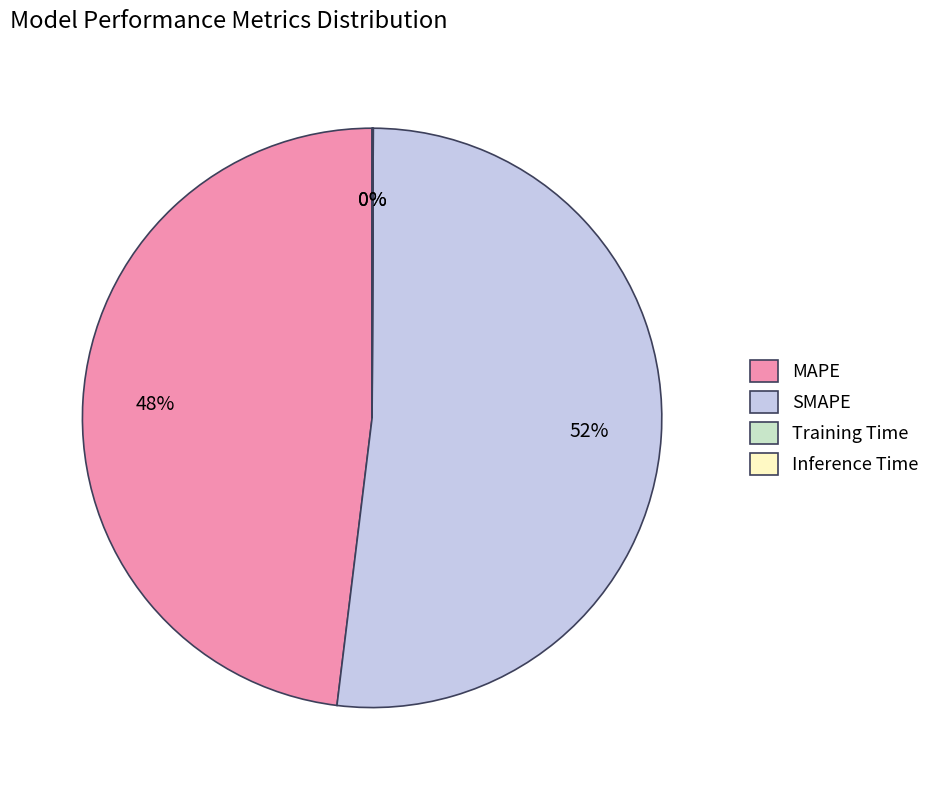

To the nearest percent, what is the difference between the largest and smallest slice percentages?

52%